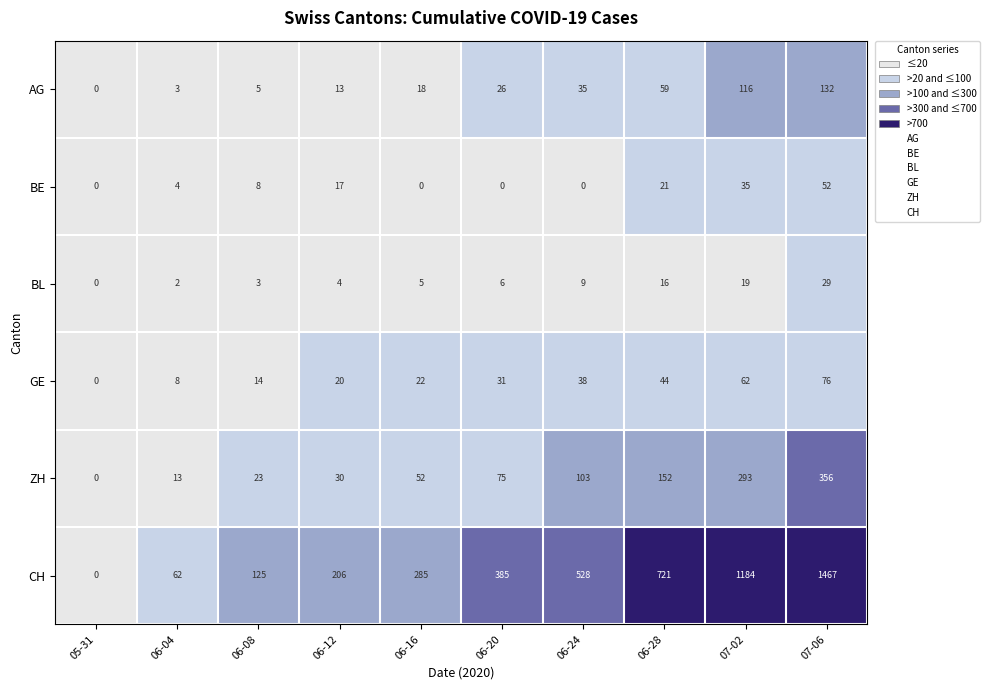

How many positive values does the ZH series have?

9